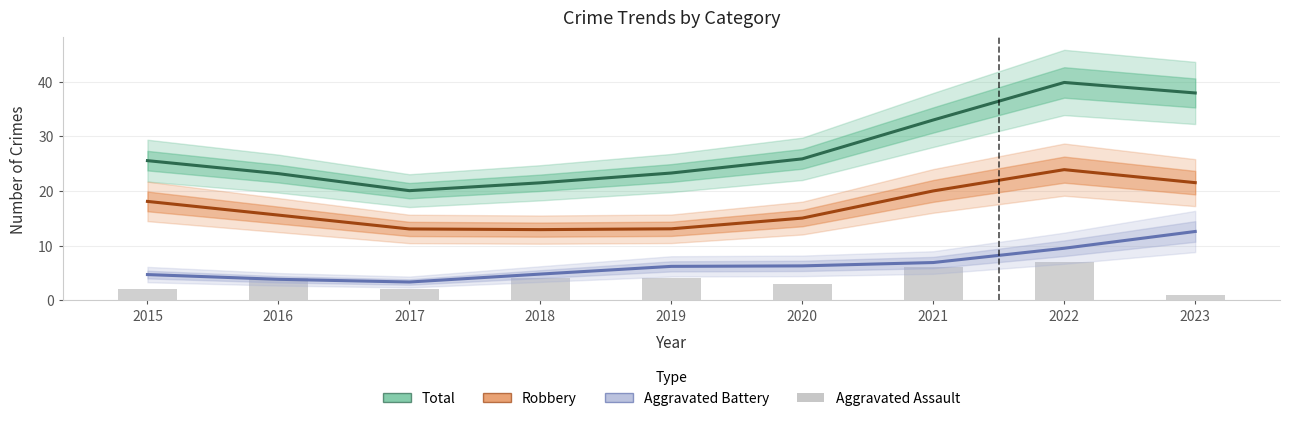

Reading left to right, what are all the values shown in this chart?

Total: 25.5	23.2	20.0	21.5	23.3	25.9	33.0	39.8	37.9
Robbery: 18.1	15.6	13.0	12.9	13.1	15.0	20.0	23.9	21.5
Aggravated Battery: 4.7	3.8	3.3	4.8	6.2	6.3	6.9	9.5	12.6
Aggravated Assault: 2.0	4.0	2.0	4.0	4.0	3.0	6.0	7.0	1.0